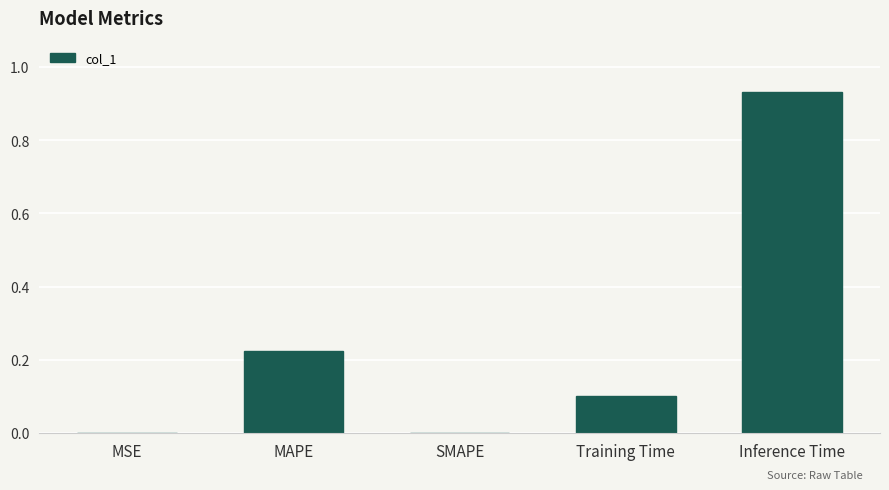

How many distinct data groups are displayed?

1